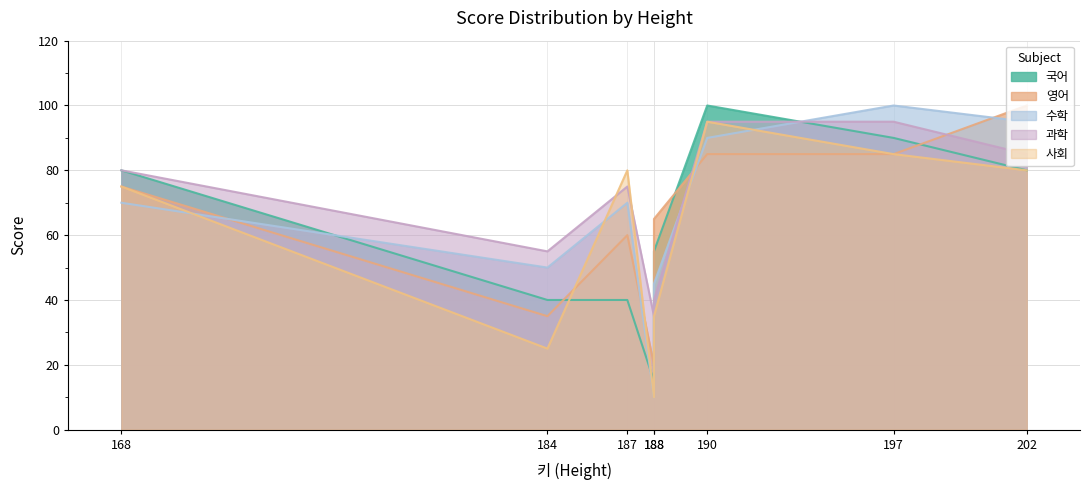

Where is 수학 nearest to the value 55?

184